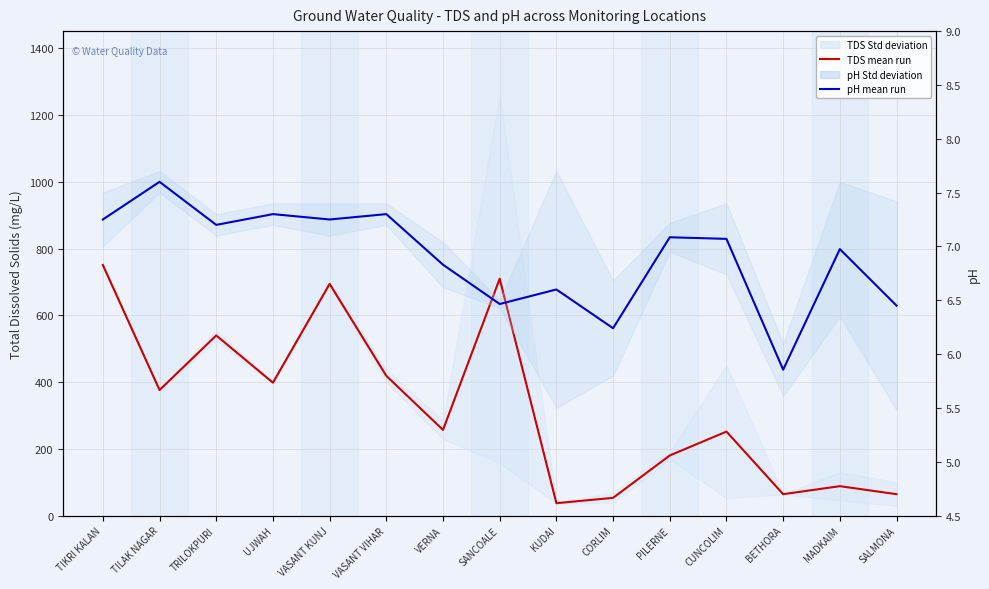

What is the value of the pH Ensemble mean run point at the 12th from the left?

7.1